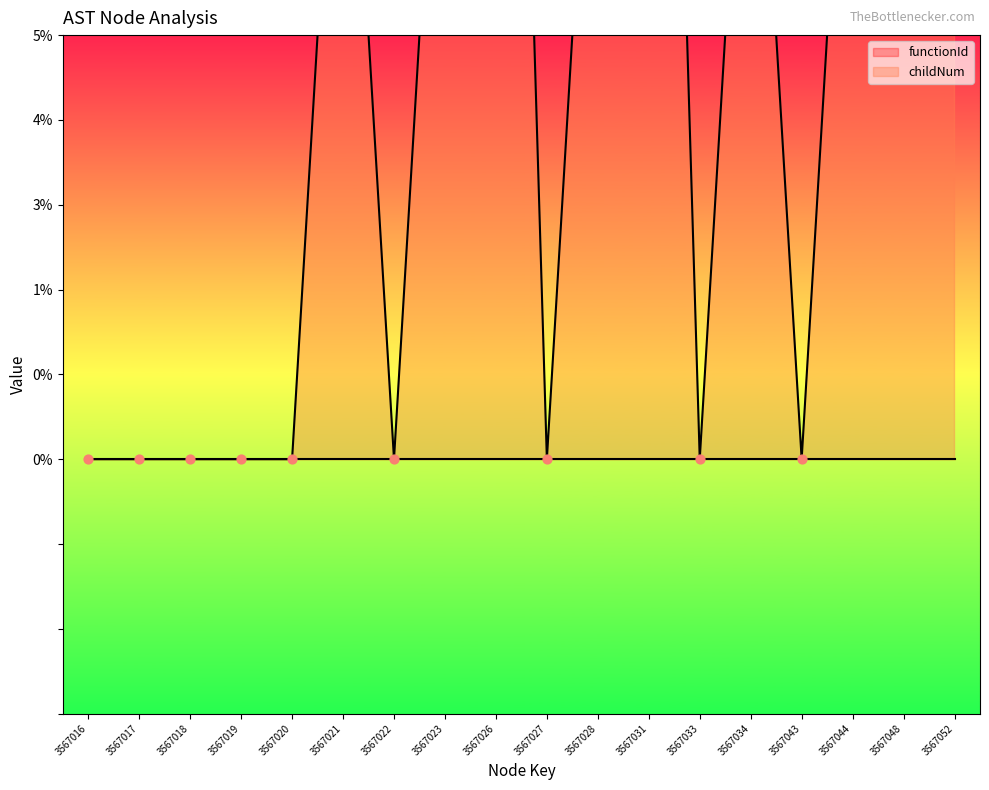

Which has a higher value, 3567021 or 3567022?

3567021